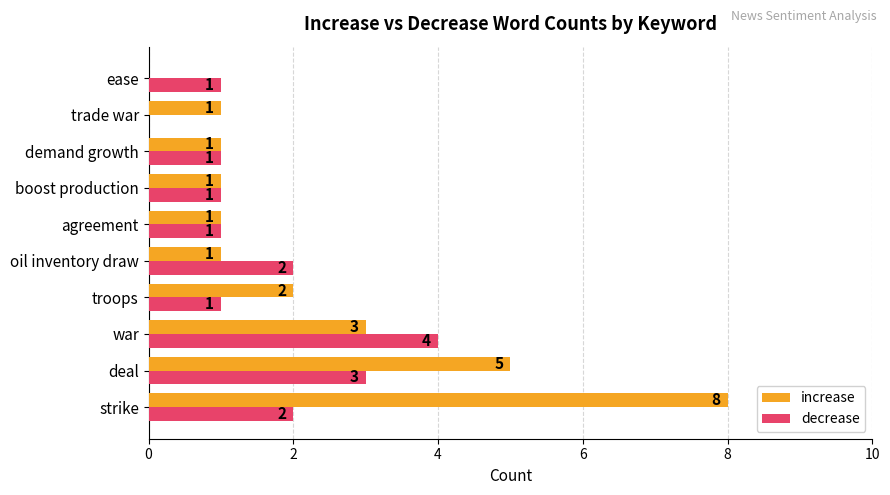

The increase series shows -5 at ease. True or false?

False